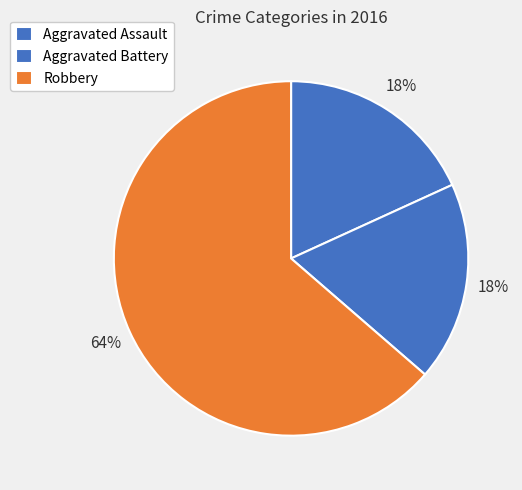

Count the number of slices in the pie.

3